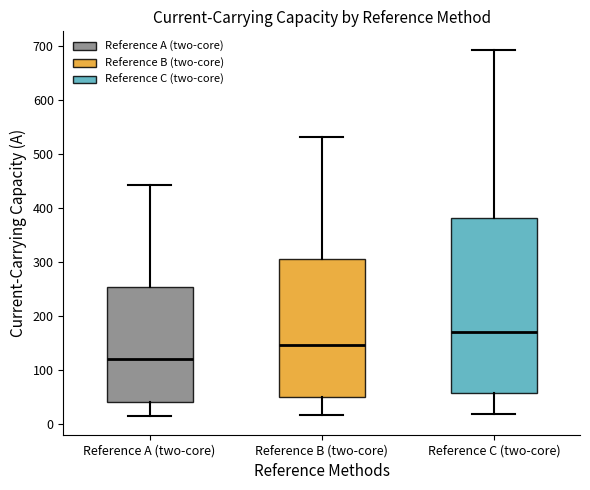

Reading left to right, transcribe this box plot: for each box, give where its median line is, the range the box spans, and where its two whiskers end, as read against the y-axis. The values are not printed on the chart, so give them approximately, as read against the axis.

Reference A (two-core): median 120, box 40 to 250, whiskers 10 to 440
Reference B (two-core): median 150, box 50 to 310, whiskers 20 to 530
Reference C (two-core): median 170, box 60 to 380, whiskers 20 to 690